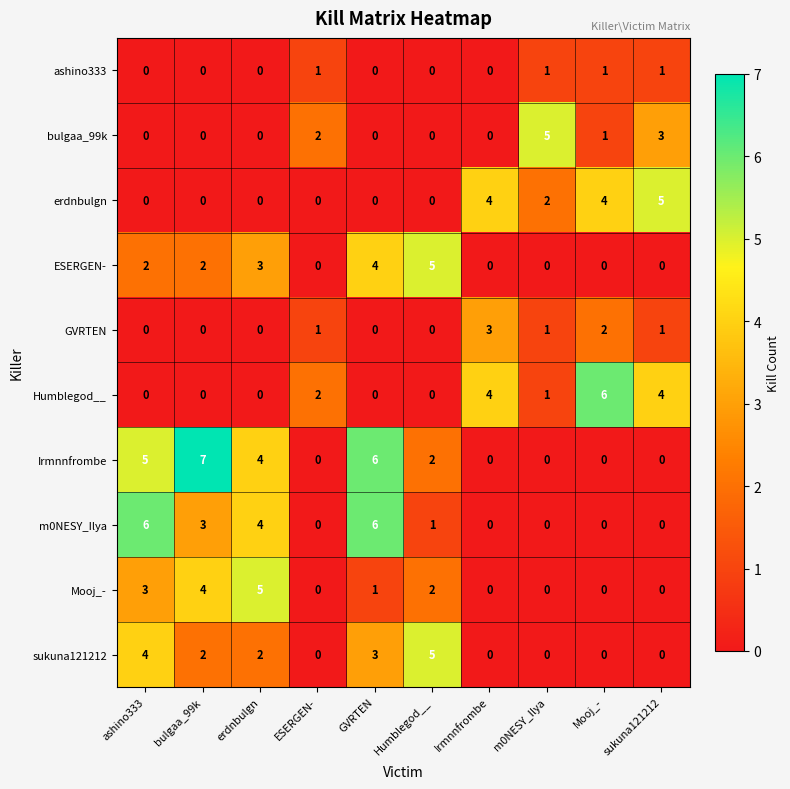

What is the sum of all Humblegod__ values?

17